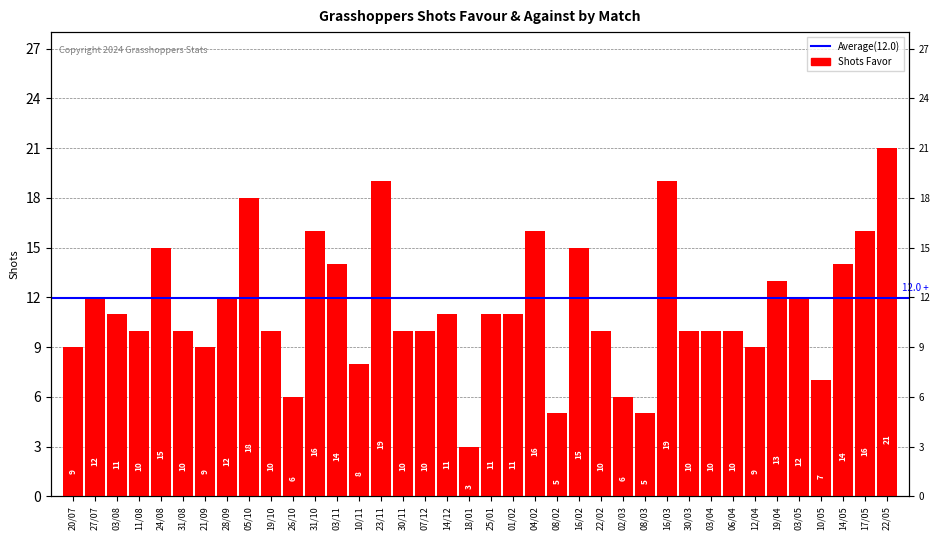

What position from the right is 04/02?

17